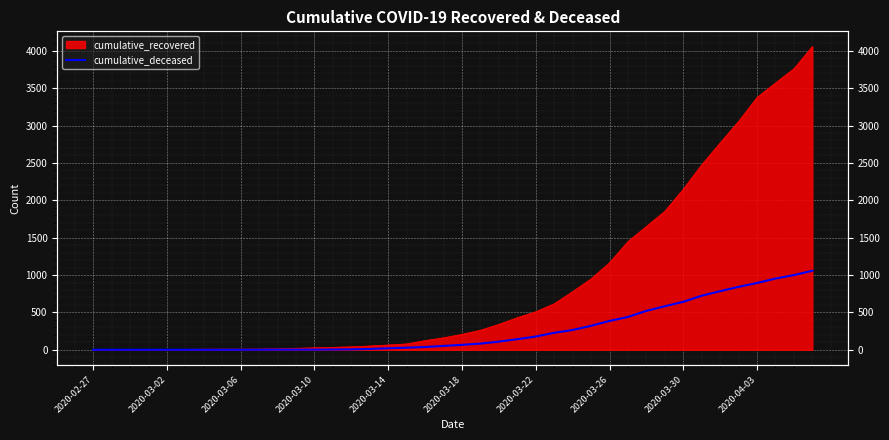

How many data points are above 66?

19